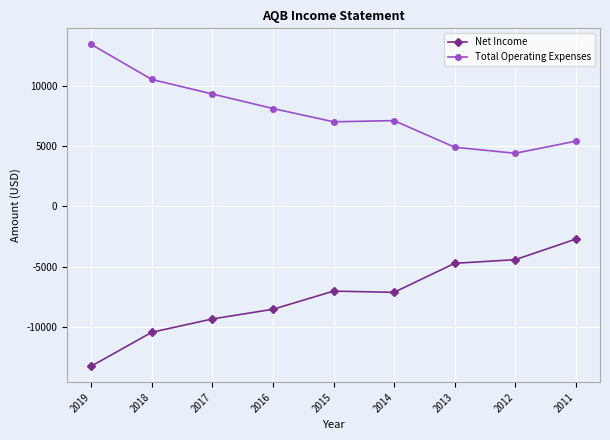

What is the sum of the Total Operating Expenses values at 2013 and 2011?

10300